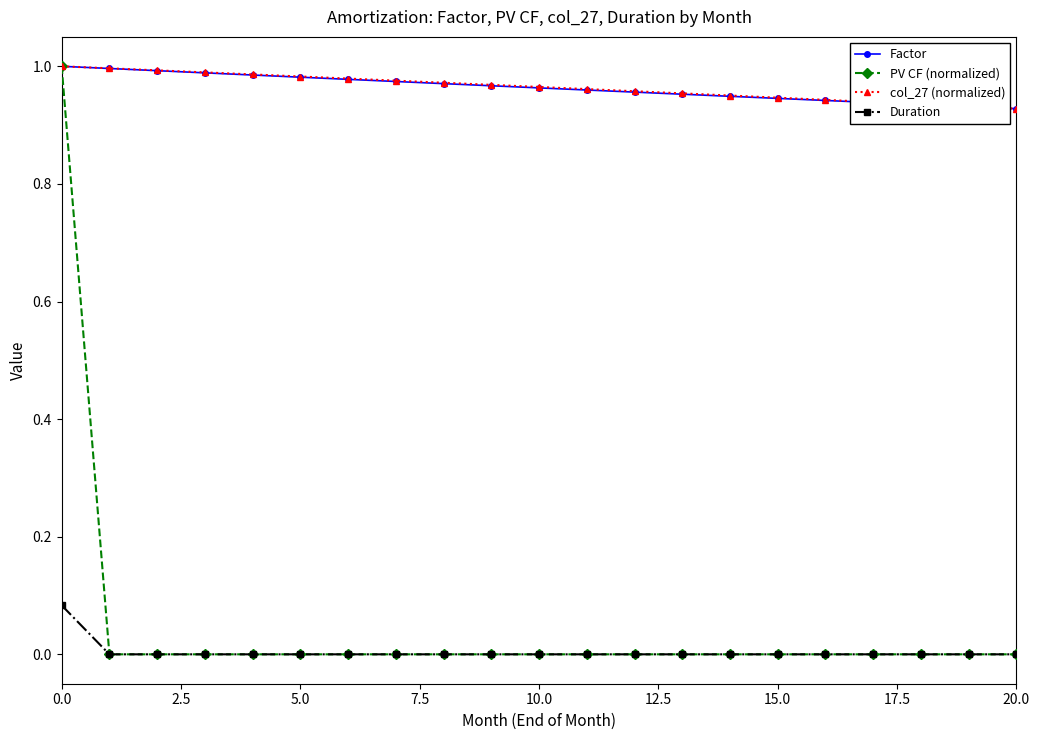

What are all the series names shown in the legend?

Factor, PV CF (normalized), col_27 (normalized), Duration